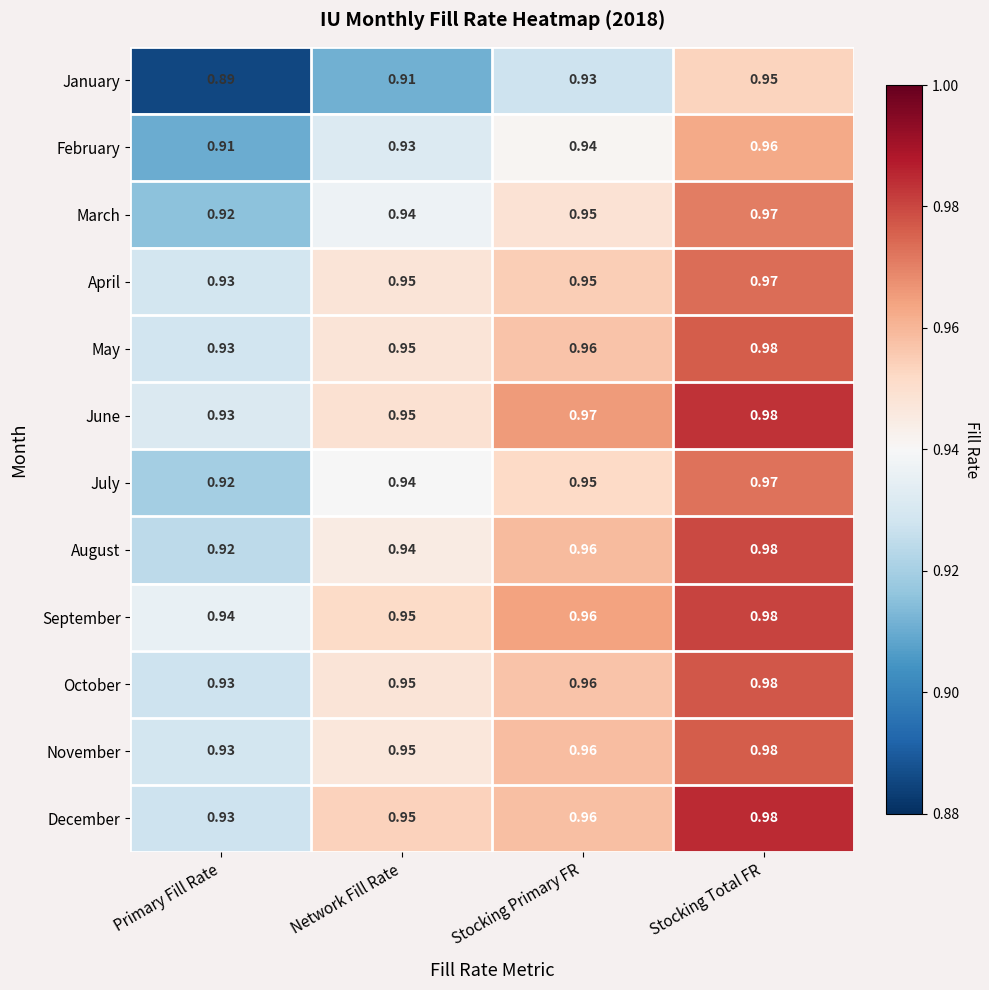

Count the number of data series in this chart.

12